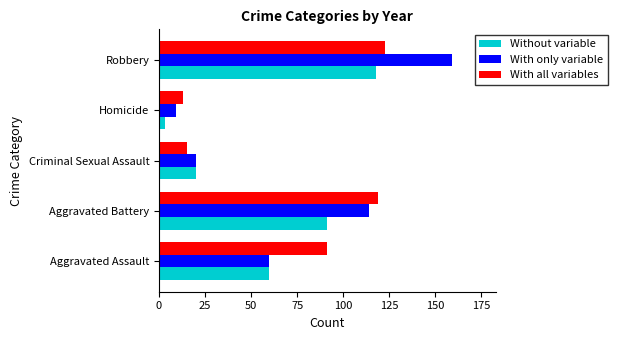

What is the sum of all With only variable values?

362